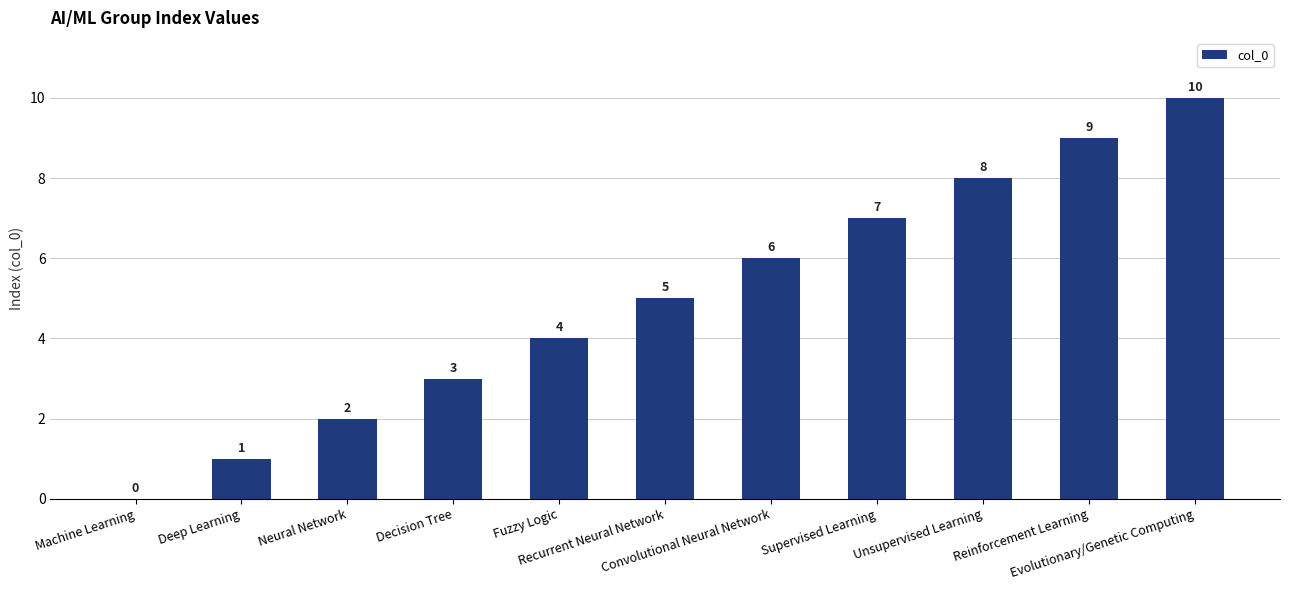

How many values are between 2 and 8?

7